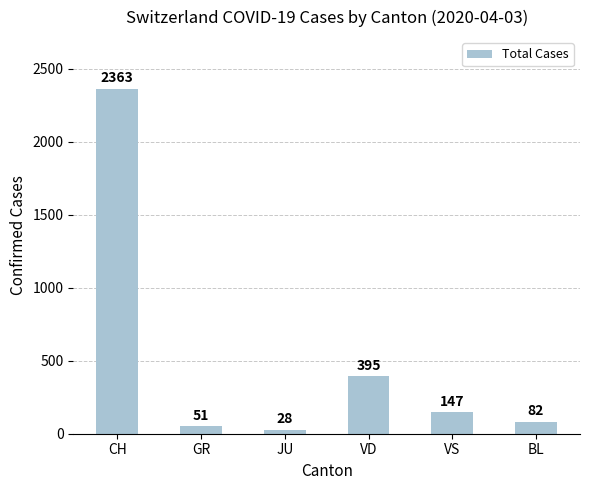

List the labels in order of value, smallest first.

JU, GR, BL, VS, VD, CH